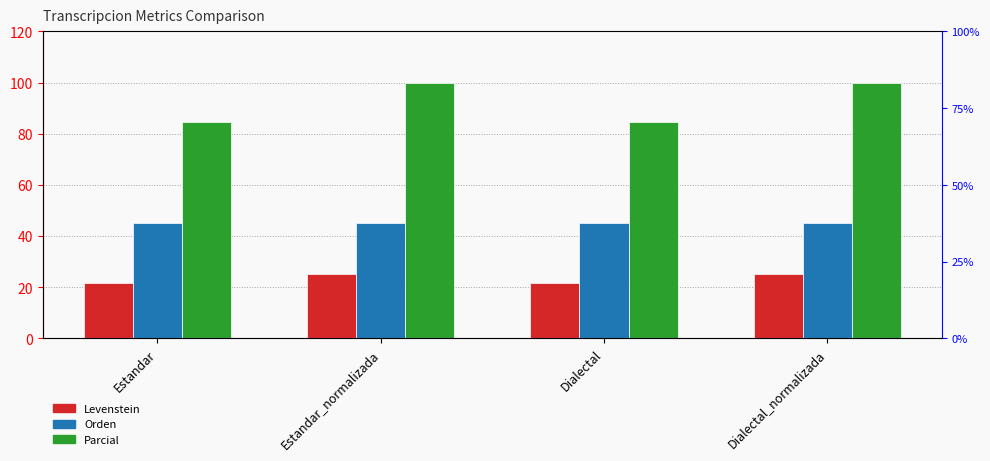

What is the difference between the Parcial values at Dialectal and Estandar_normalizada?

15.4